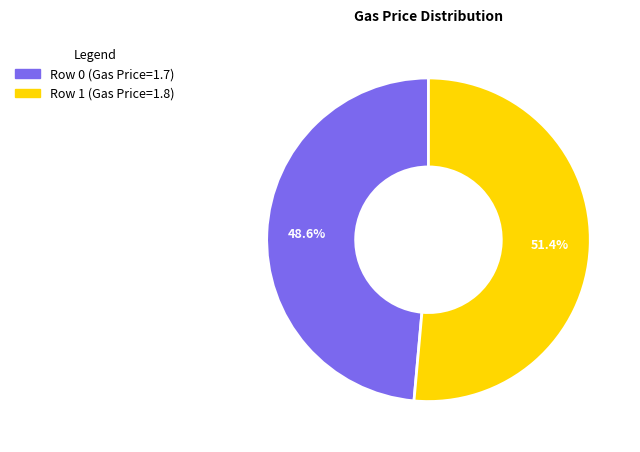

Is there a majority slice in this chart?

Yes